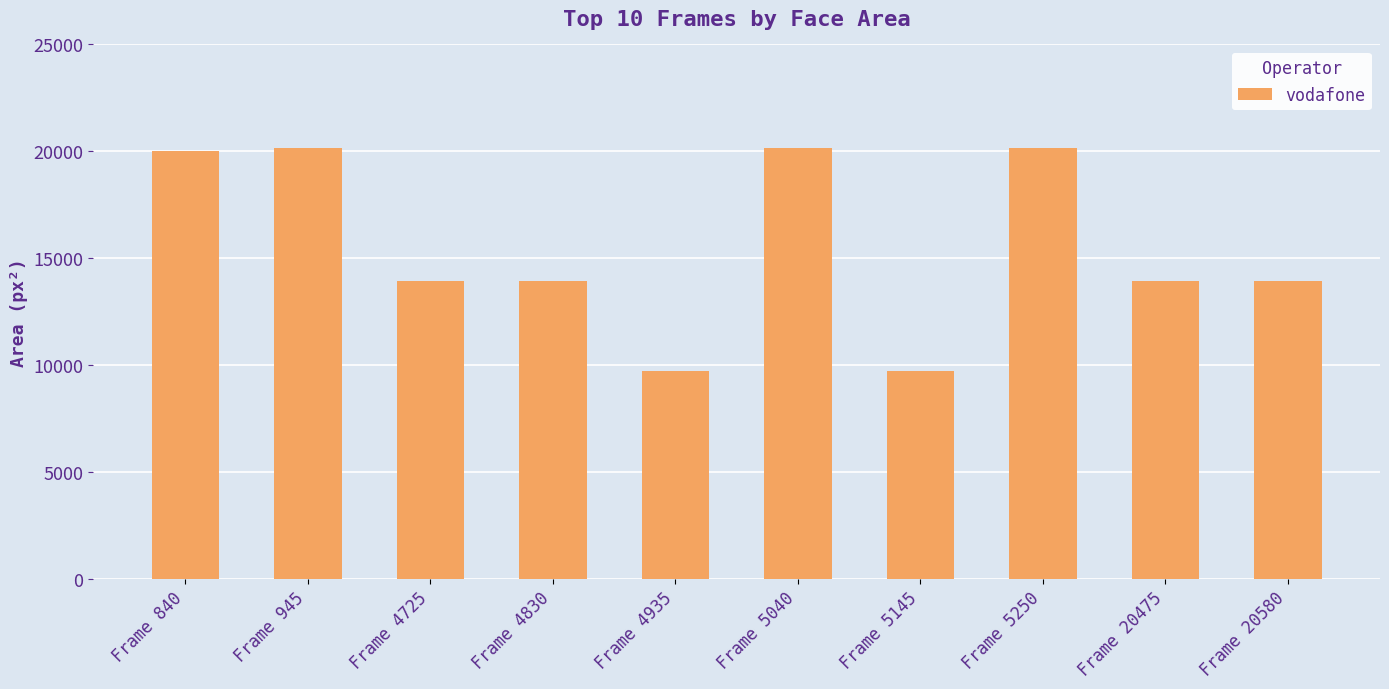

Are the bars horizontal?

No